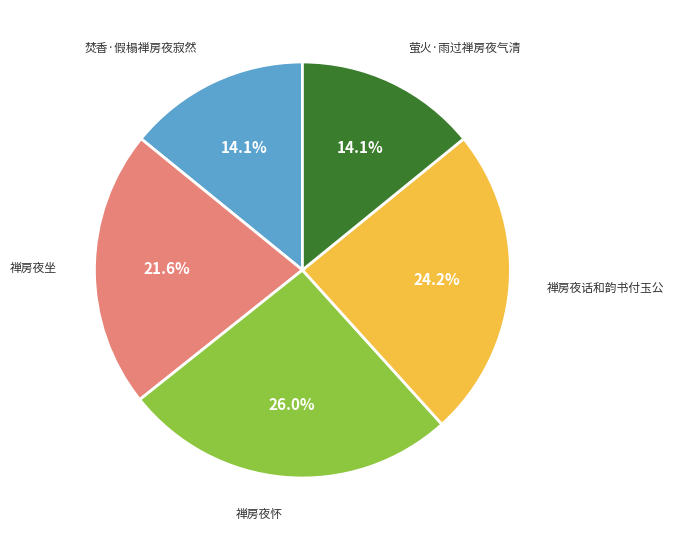

Is there a majority slice in this chart?

No